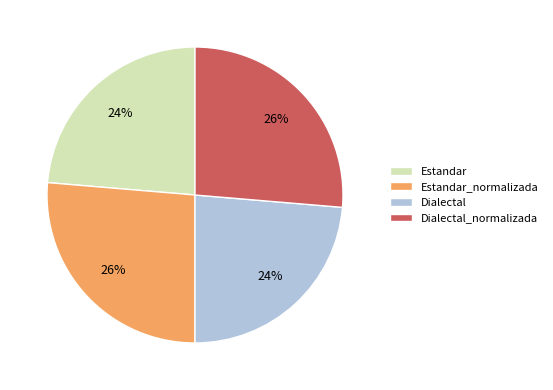

To the nearest percent, what portion does Estandar_normalizada represent?

26%